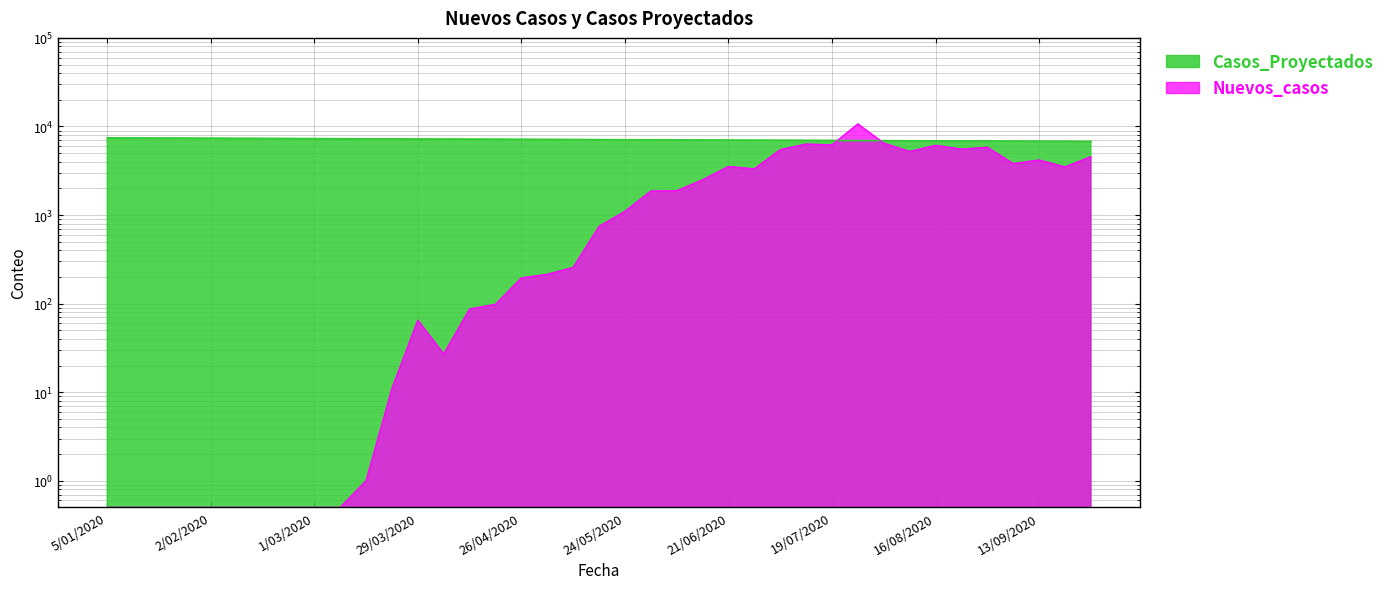

How many categories are shown in the chart?

39